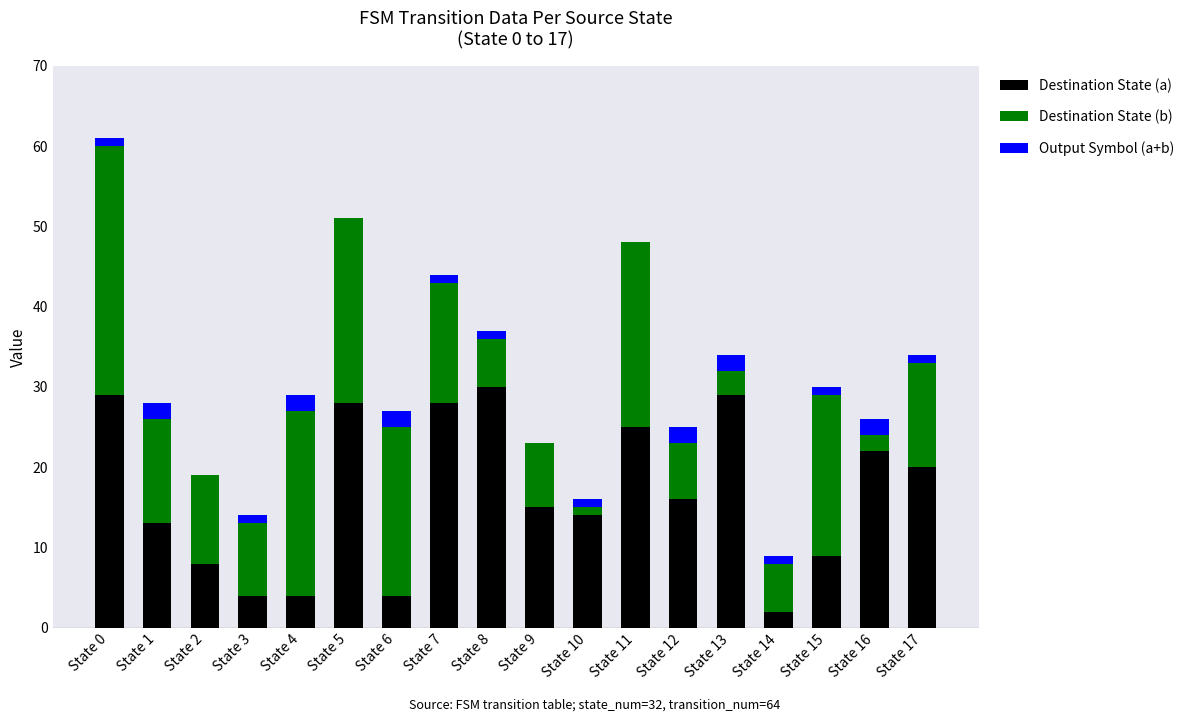

The Destination State (a) series shows 19 at State 8. True or false?

False